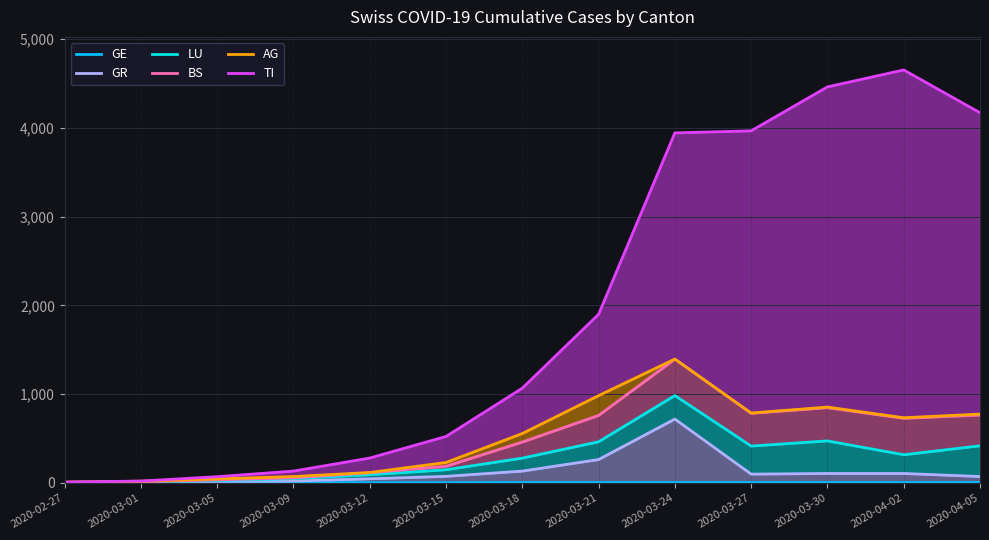

What is the difference between the maximum and second lowest values in the LU series?

975